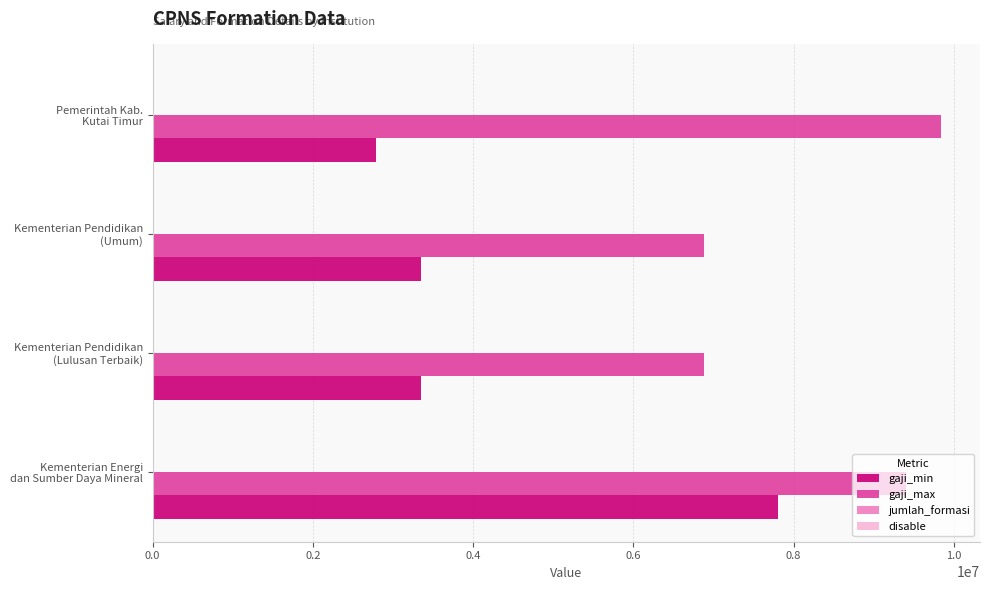

Which series has the largest total across all categories?

gaji_max